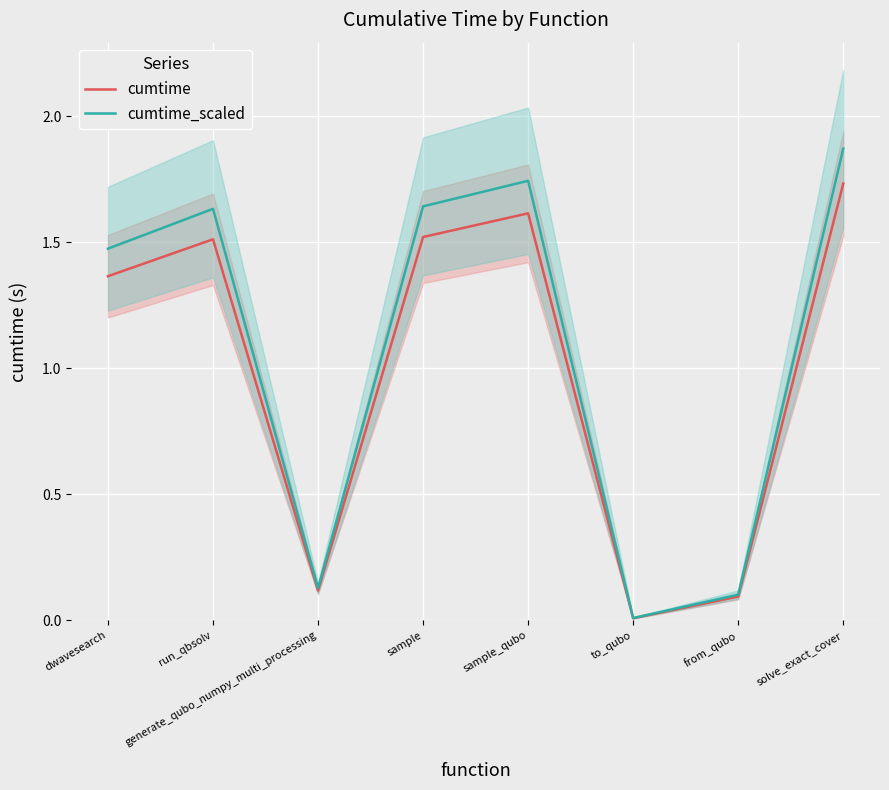

Reading left to right, transcribe all the data shown in this chart.

cumtime: dwavesearch=1.4	run_qbsolv=1.5	generate_qubo_numpy_multi_processing=0.1	sample=1.5	sample_qubo=1.6	to_qubo=0.0	from_qubo=0.1	solve_exact_cover=1.7
cumtime_scaled: dwavesearch=1.5	run_qbsolv=1.6	generate_qubo_numpy_multi_processing=0.1	sample=1.6	sample_qubo=1.7	to_qubo=0.0	from_qubo=0.1	solve_exact_cover=1.9